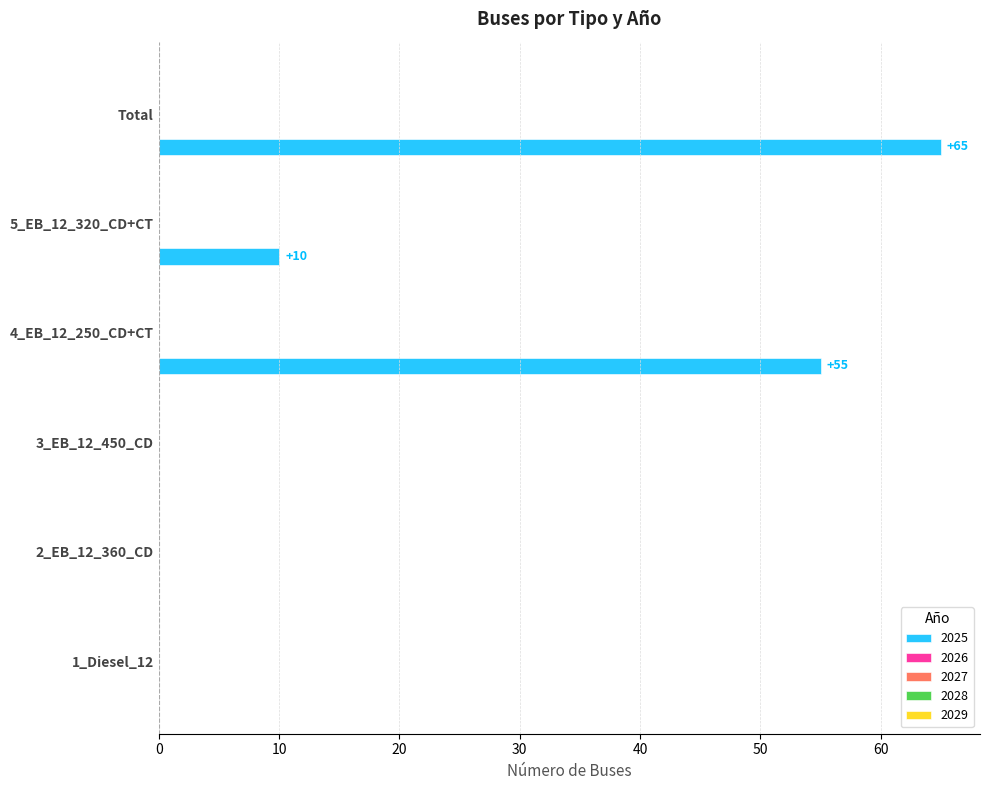

What is the sum of all values?

130